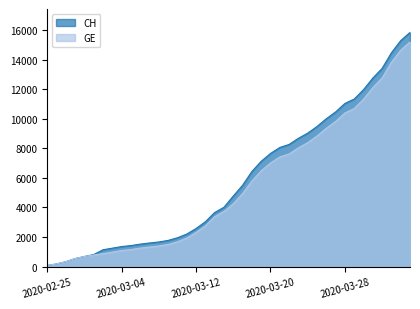

List the labels in order of GE value, largest first.

2020-04-04, 2020-04-03, 2020-04-02, 2020-04-01, 2020-03-31, 2020-03-30, 2020-03-29, 2020-03-28, 2020-03-27, 2020-03-26, 2020-03-25, 2020-03-24, 2020-03-23, 2020-03-22, 2020-03-21, 2020-03-20, 2020-03-19, 2020-03-18, 2020-03-17, 2020-03-16, 2020-03-15, 2020-03-14, 2020-03-13, 2020-03-12, 2020-03-11, 2020-03-10, 2020-03-09, 2020-03-08, 2020-03-07, 2020-03-06, 2020-03-05, 2020-03-04, 2020-03-03, 2020-03-02, 2020-03-01, 2020-02-29, 2020-02-28, 2020-02-27, 2020-02-26, 2020-02-25